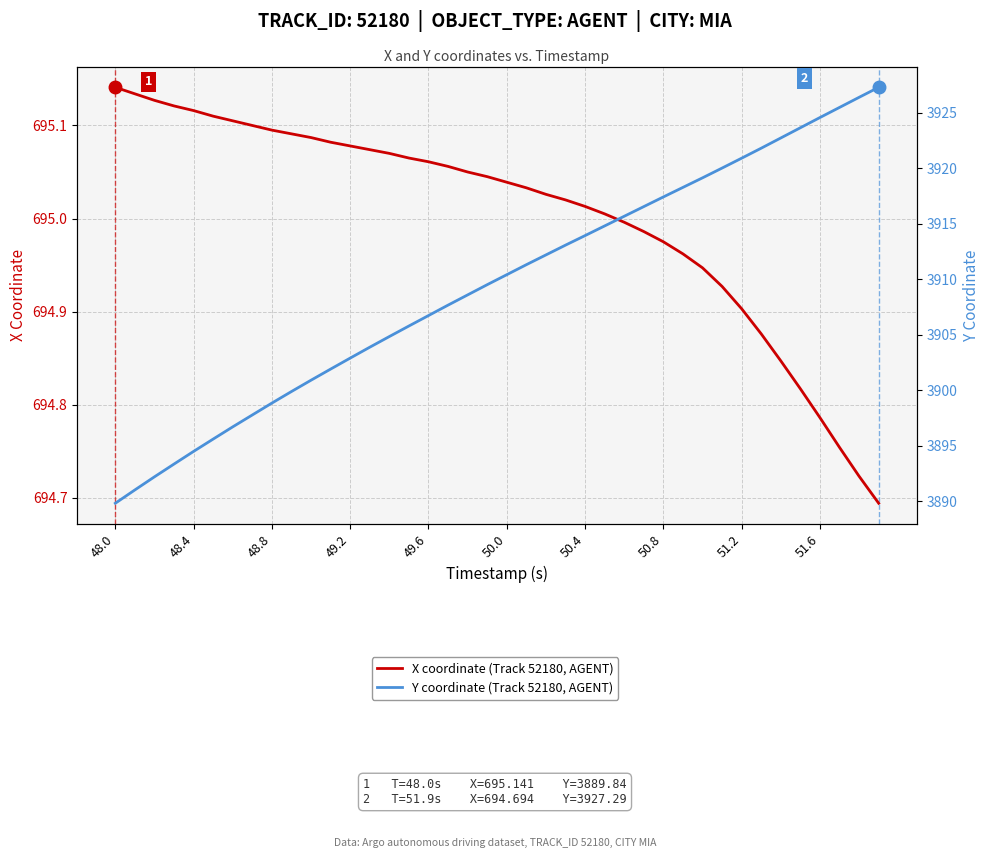

List the series in order of their overall mean, highest first.

Y coordinate (Track 52180, AGENT), X coordinate (Track 52180, AGENT)